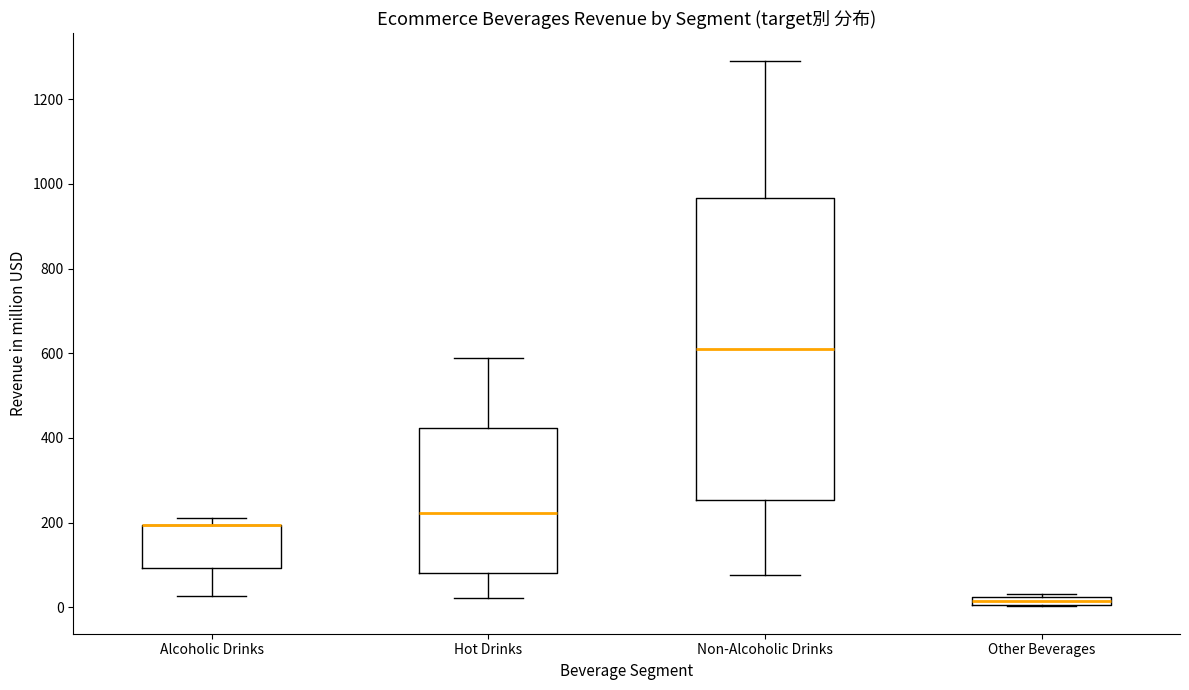

Comparing the boxes themselves (not the whiskers), which one is the tallest?

Non-Alcoholic Drinks